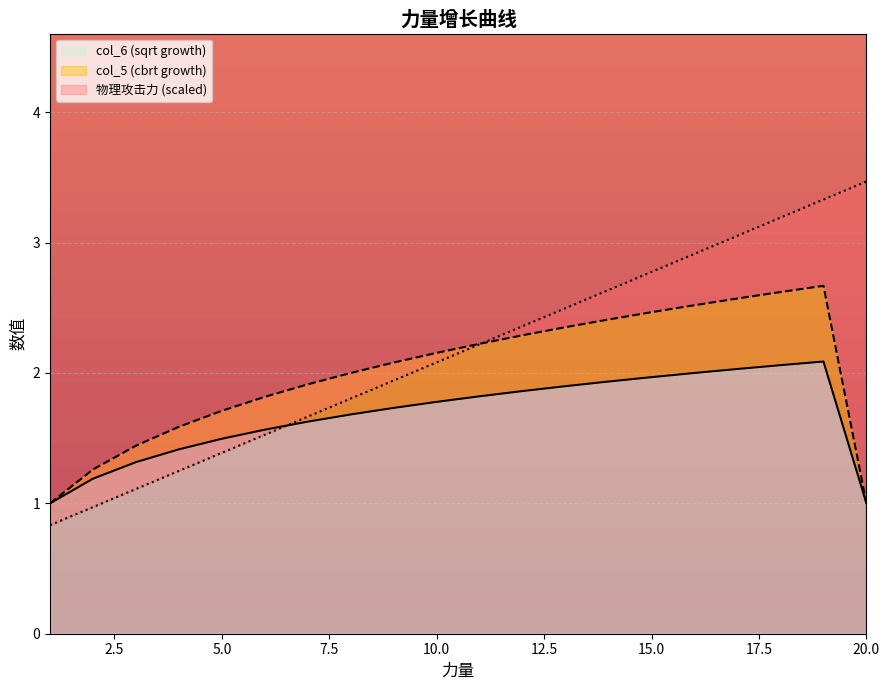

What is the difference between the maximum and minimum values in the 物理攻击力 series?

2.6